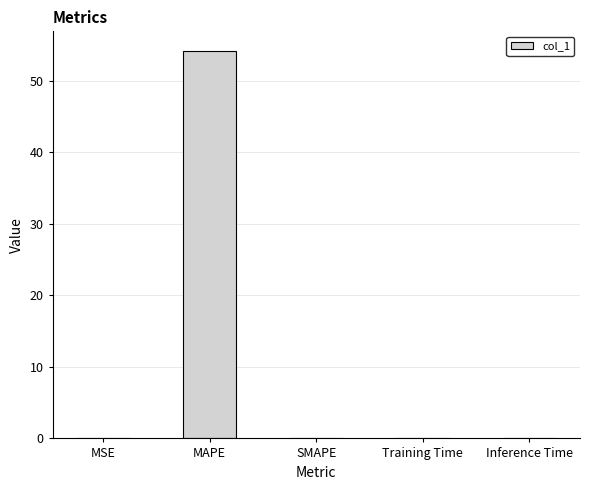

Which has a higher value, MAPE or SMAPE?

MAPE